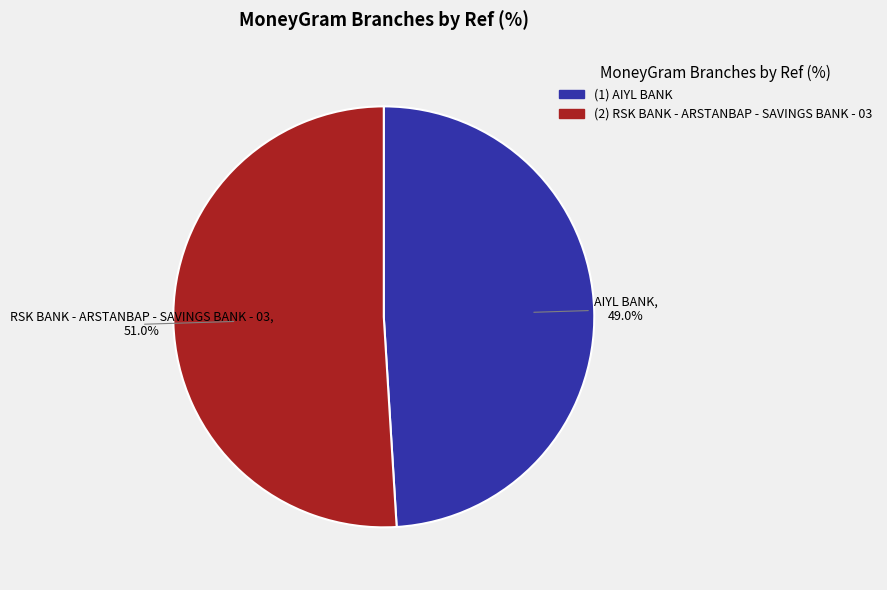

Rank the categories by value from lowest to highest.

AIYL BANK, RSK BANK - ARSTANBAP - SAVINGS BANK - 03